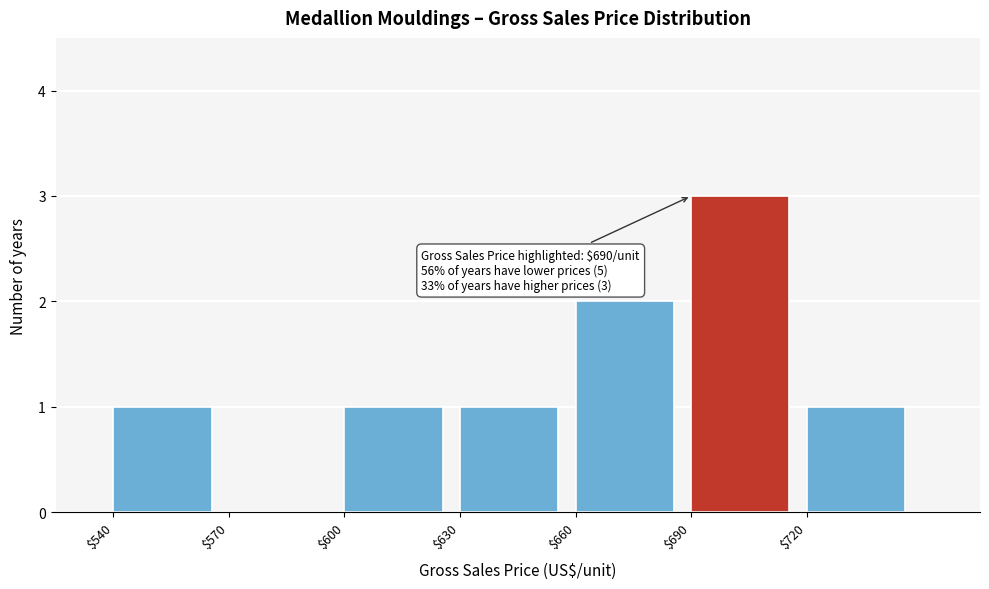

Over which range of the x-axis is the bar tallest?

690 to 720